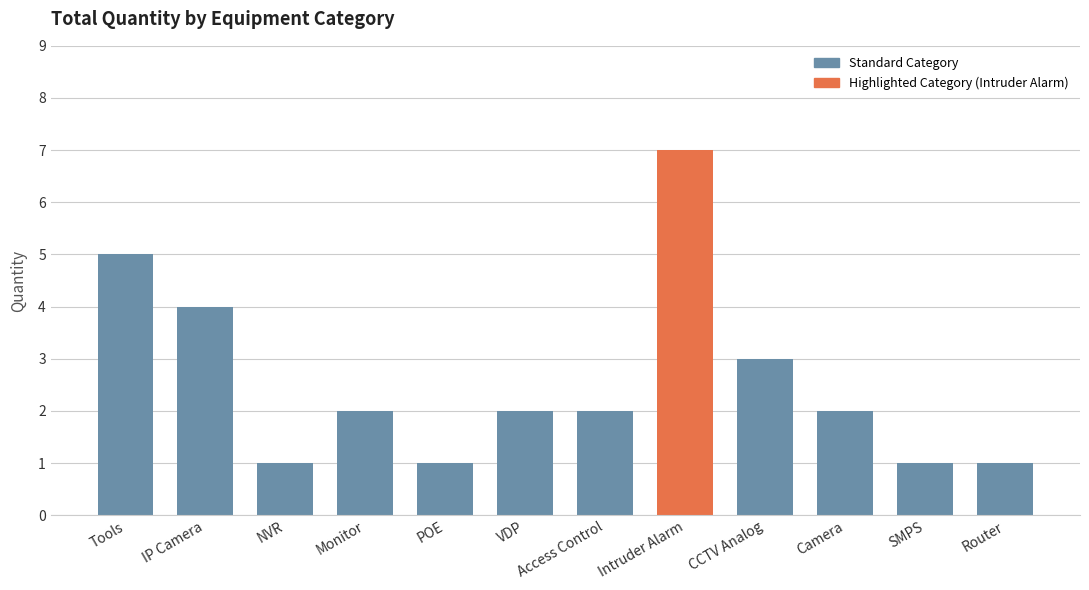

Count the number of data series in this chart.

1